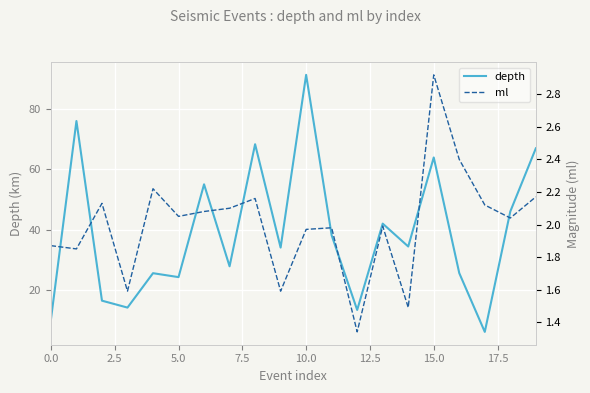

How many categories are shown in the chart?

20